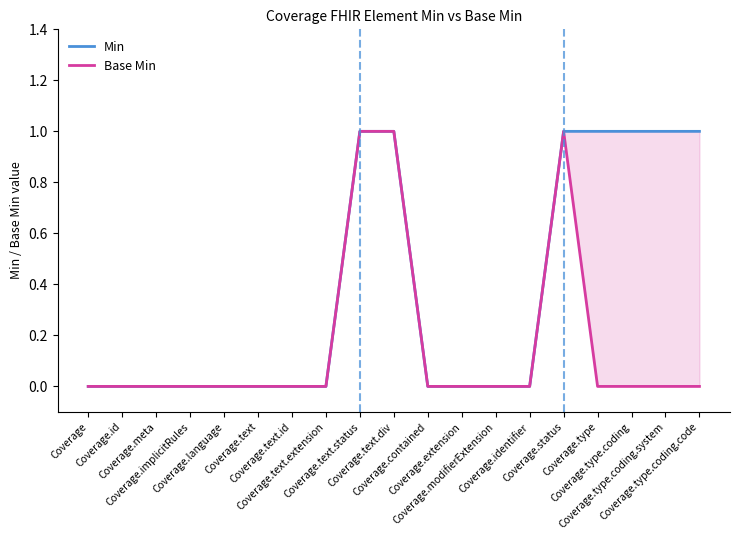

True or false: Min has more than 0 interior local peaks.

False